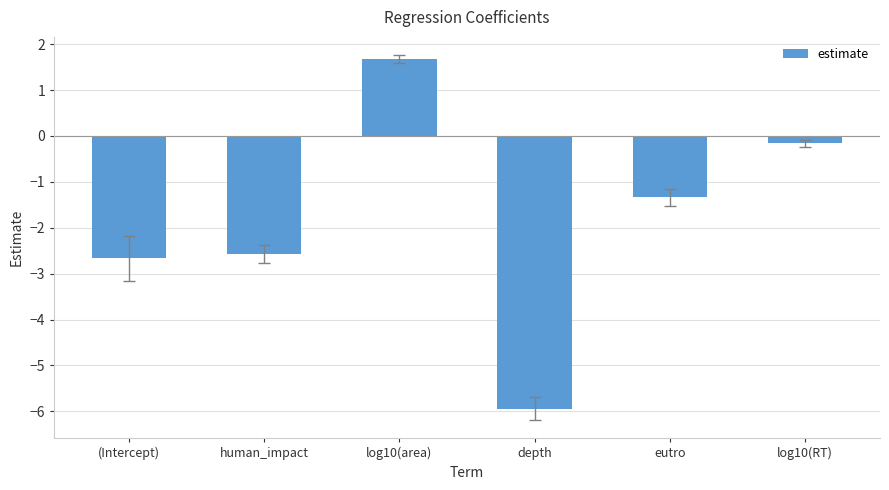

What is the label of the 1st bar from the left?

(Intercept)